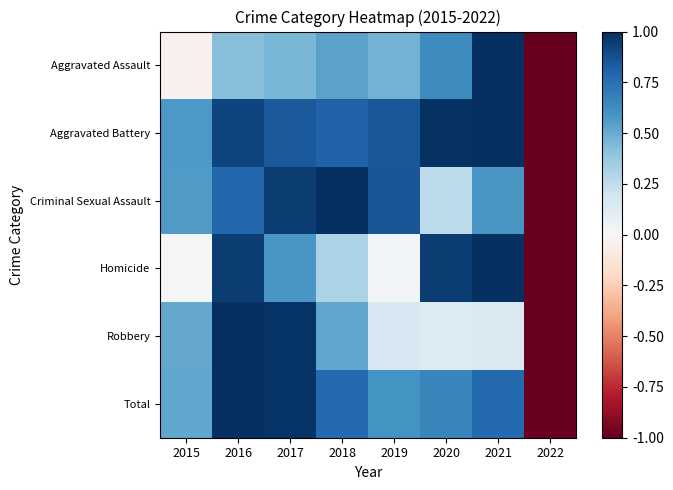

List the series in order of their peak value, lowest first.

Aggravated Assault, Aggravated Battery, Criminal Sexual Assault, Homicide, Robbery, Total